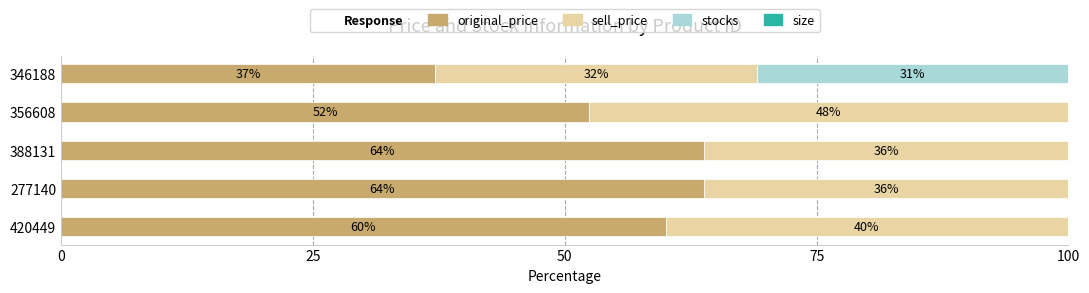

What is the total value across all series at 346188?

100.0